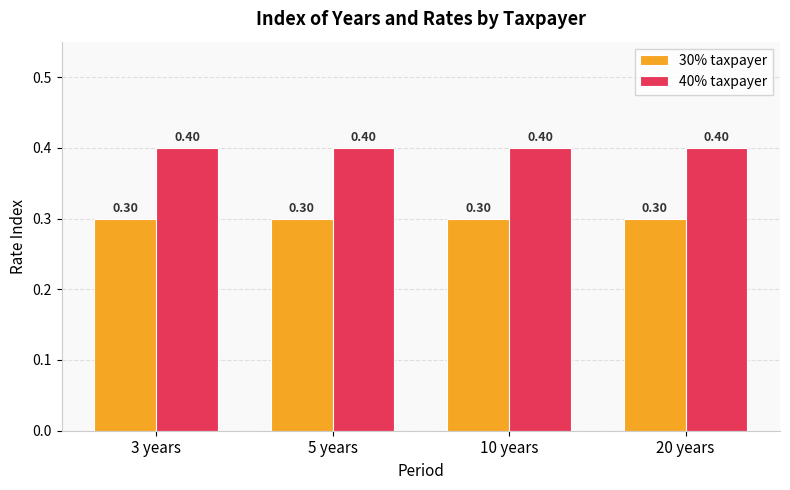

Reading right to left, list all the values displayed in this chart.

30% taxpayer: 20 years=0.3	10 years=0.3	5 years=0.3	3 years=0.3
40% taxpayer: 20 years=0.4	10 years=0.4	5 years=0.4	3 years=0.4